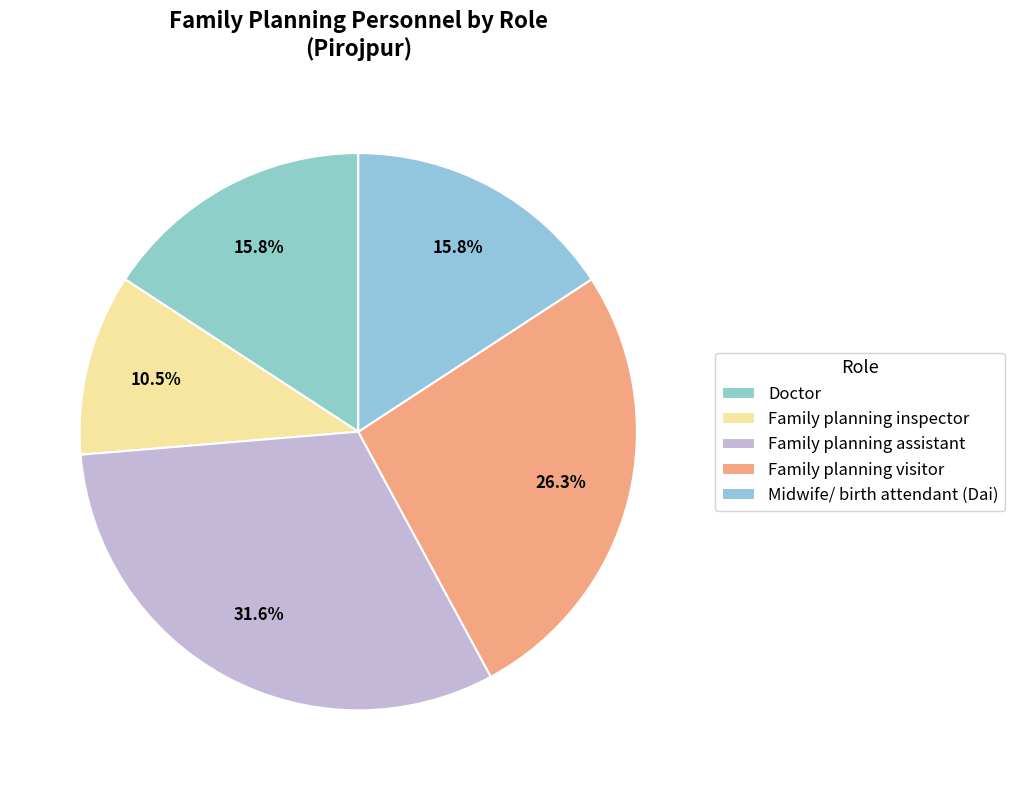

How many segments does this pie chart have?

5